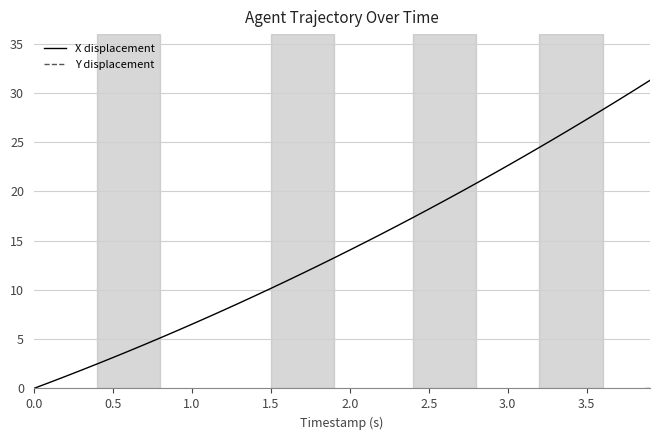

Rank the series by their maximum value, from highest to lowest.

X displacement, Y displacement